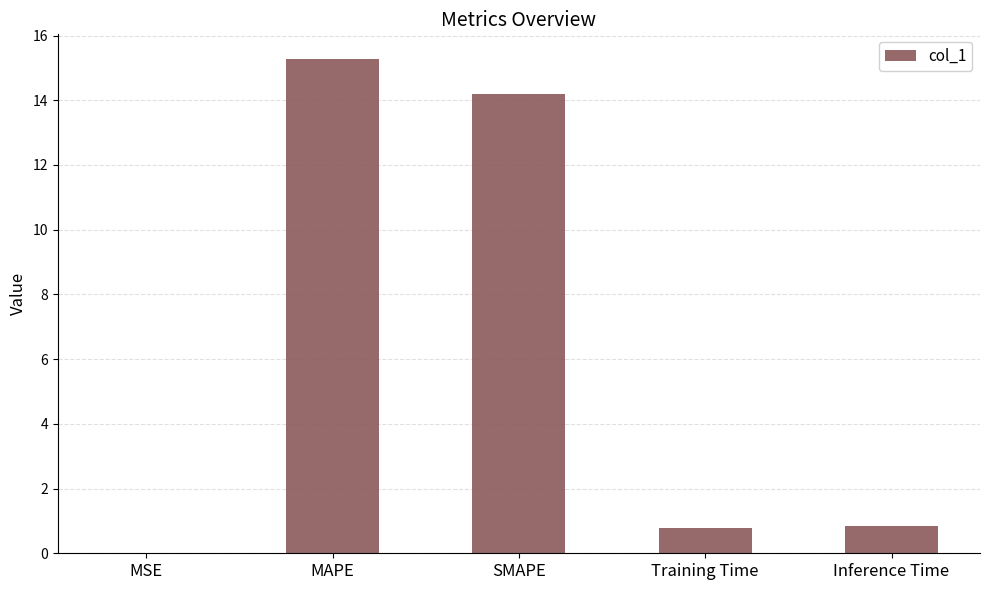

What is the average value?

6.2